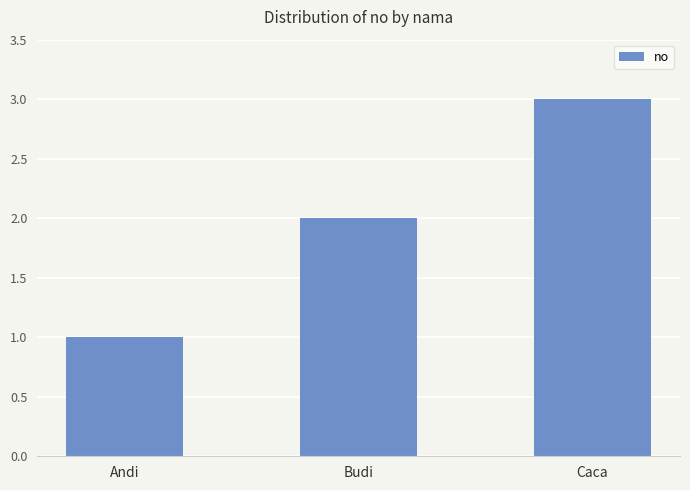

Reading right to left, what are all the values shown in this chart?

3	2	1